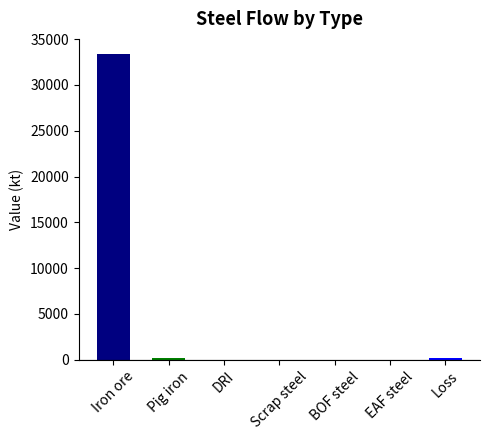

What is the sum of all values?

33766.7